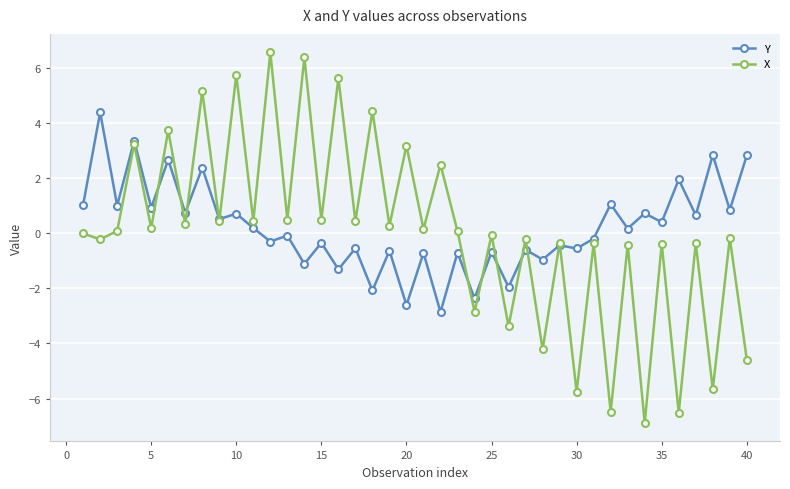

After their last crossing, which series has the higher values: Y or X?

Y